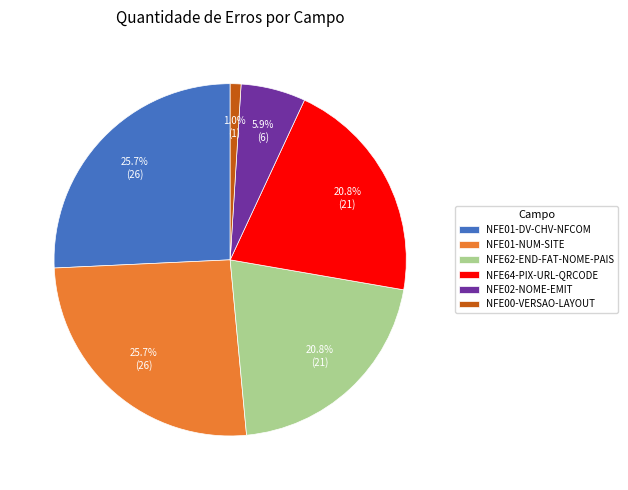

Approximately how many times larger is the value at NFE64-PIX-URL-QRCODE compared to NFE01-DV-CHV-NFCOM?

0.8